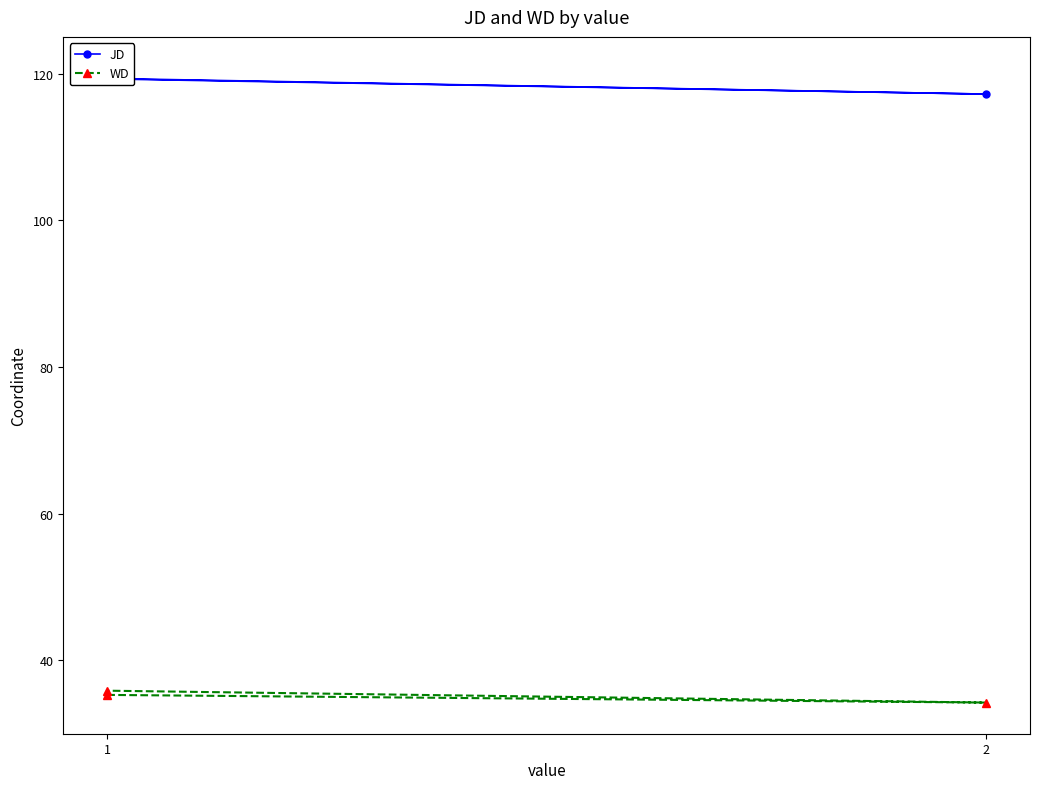

Count the WD values in the range 34 to 35.

1